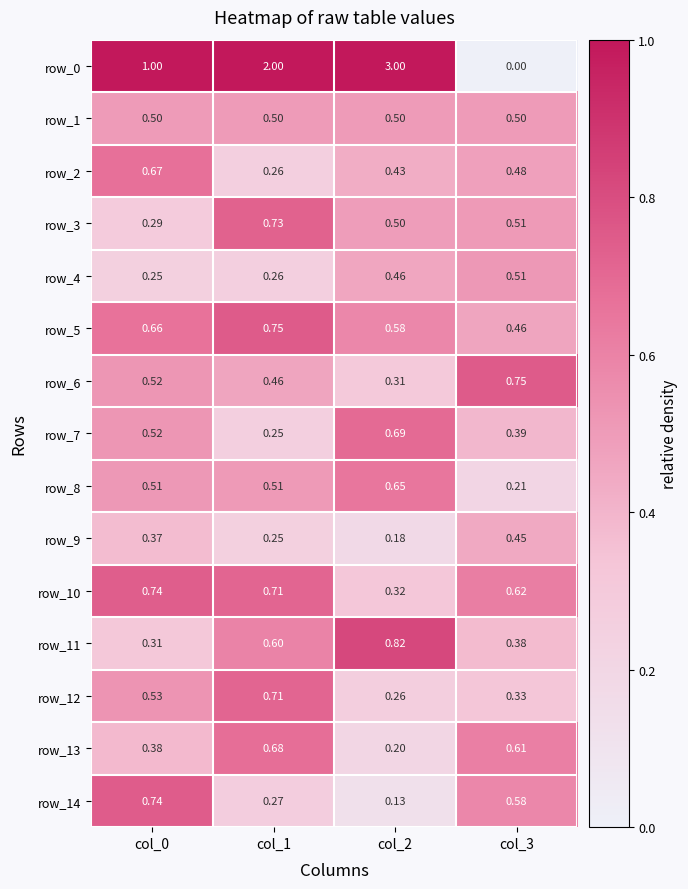

How many data points does each series have?

4